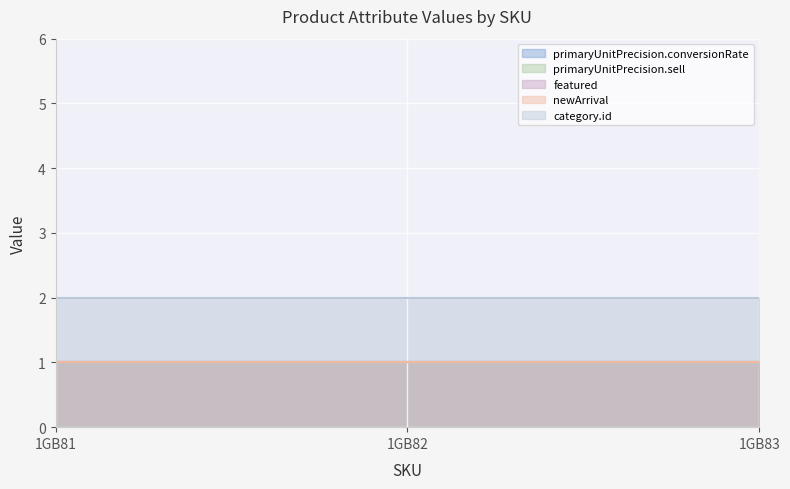

At 1GB81, list the series in order from smallest to largest.

primaryUnitPrecision.conversionRate, primaryUnitPrecision.sell, featured, newArrival, category.id